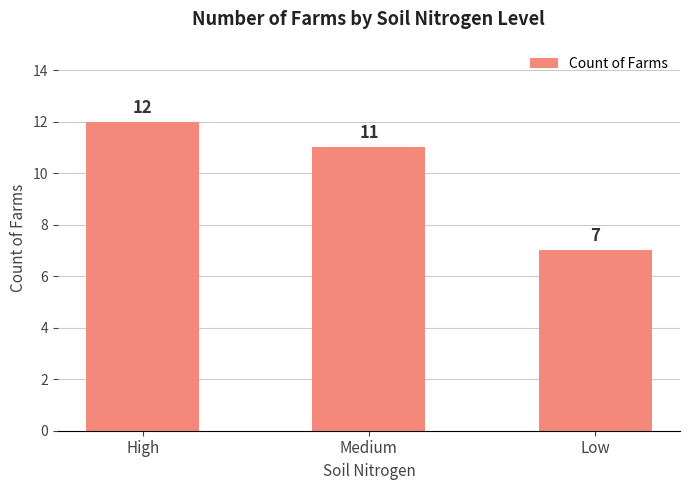

List the labels in order of value, largest first.

High, Medium, Low